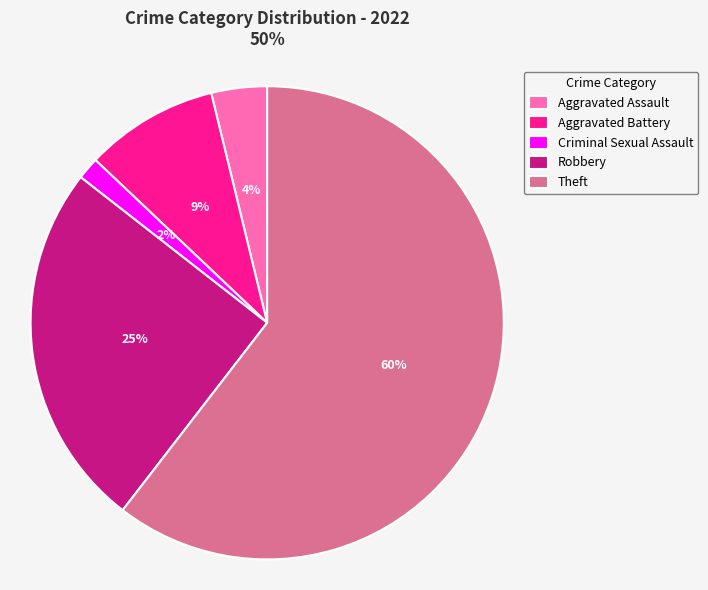

To the nearest percent, what is the combined percentage of Aggravated Assault and Robbery?

29%